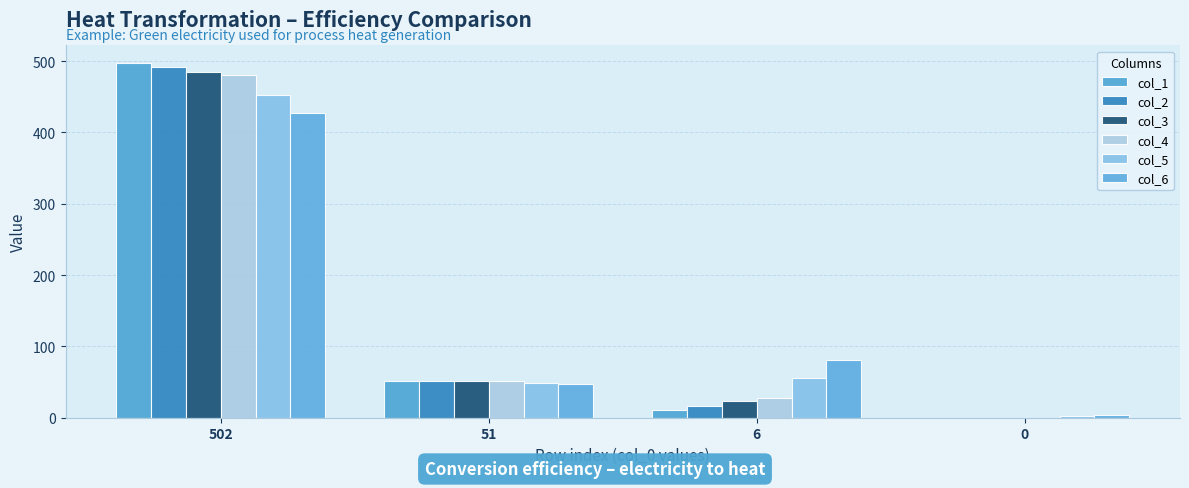

Reading left to right, list all the values displayed in this chart.

col_1: 502=497	51=51	6=11	0=0
col_2: 502=491	51=51	6=17	0=0
col_3: 502=485	51=51	6=23	0=0
col_4: 502=480	51=51	6=28	0=0
col_5: 502=453	51=49	6=55	0=2
col_6: 502=427	51=47	6=81	0=4